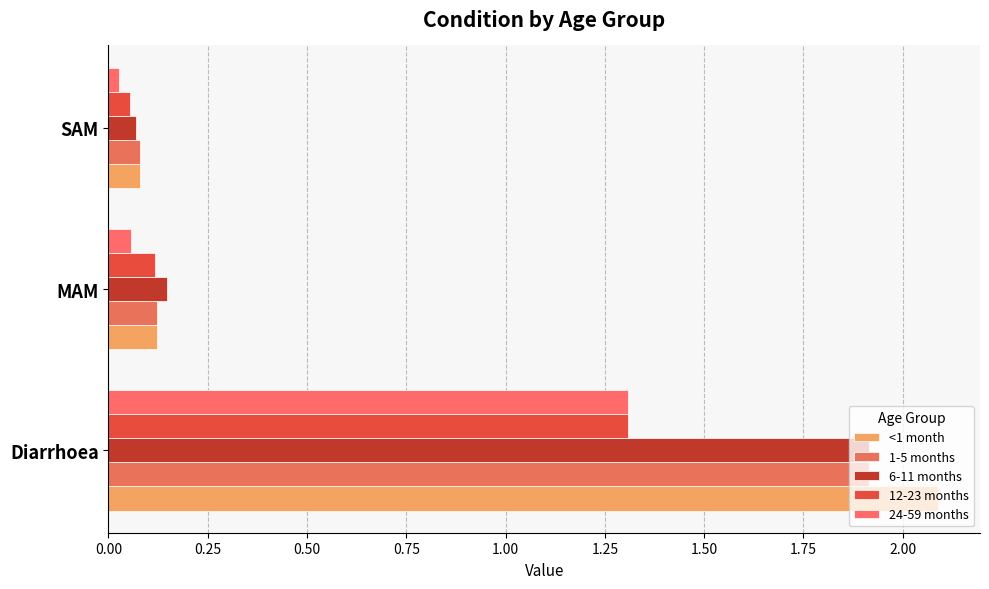

At how many categories does at least one series exceed 0?

3